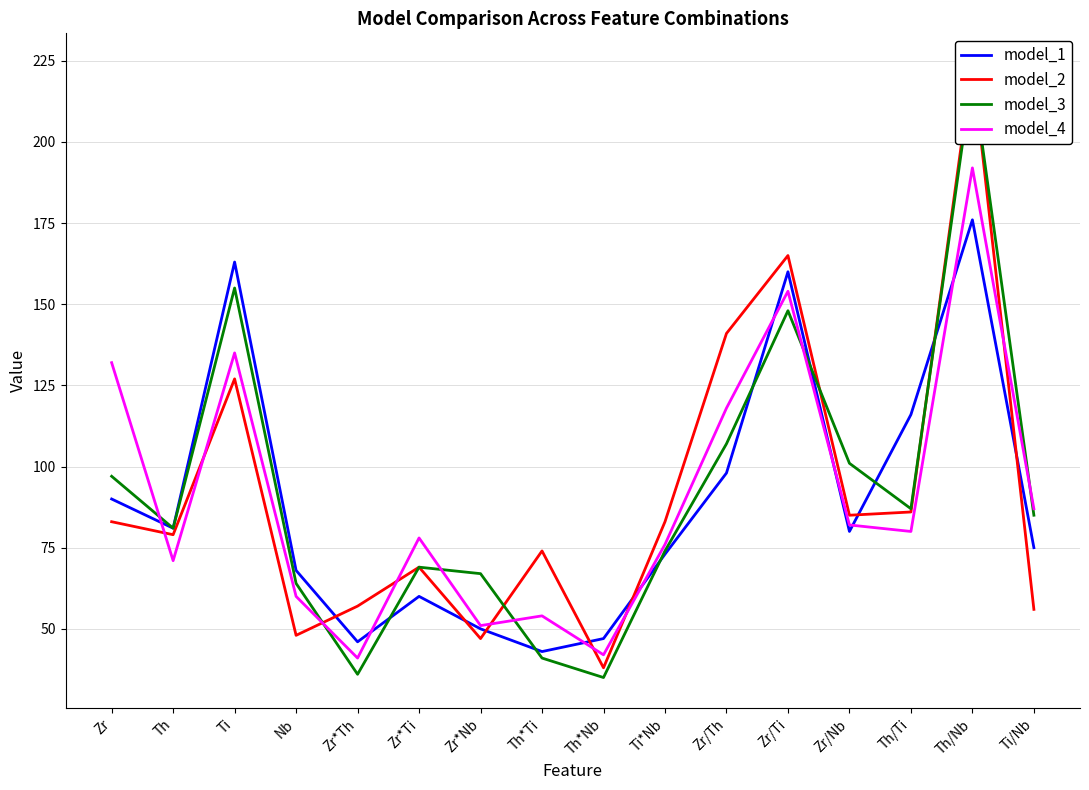

Where is model_3 nearest to the value 128?

Zr/Ti